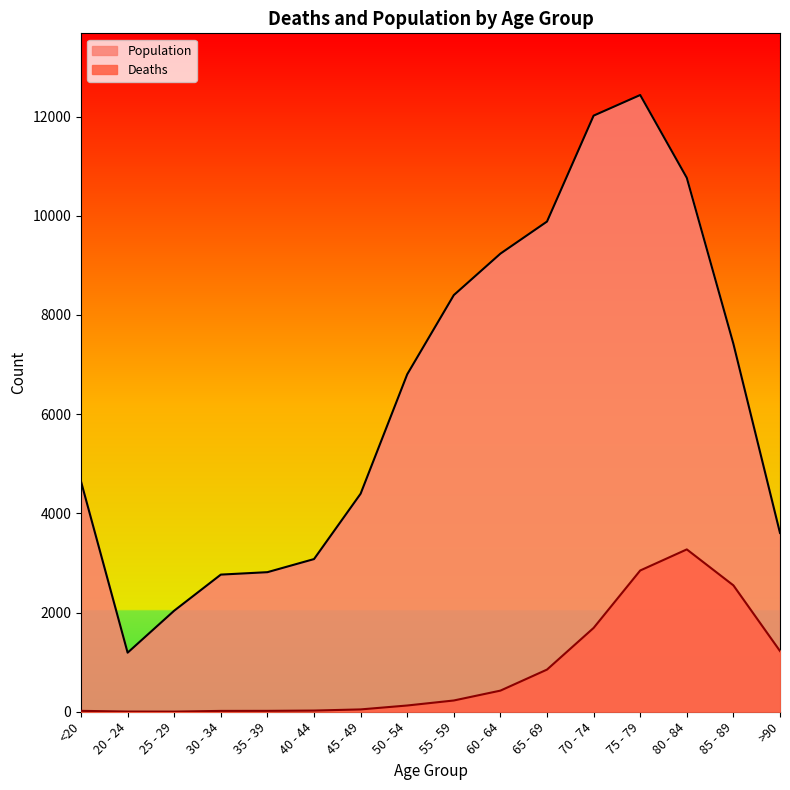

List the series in order of their peak value, highest first.

Population, Deaths